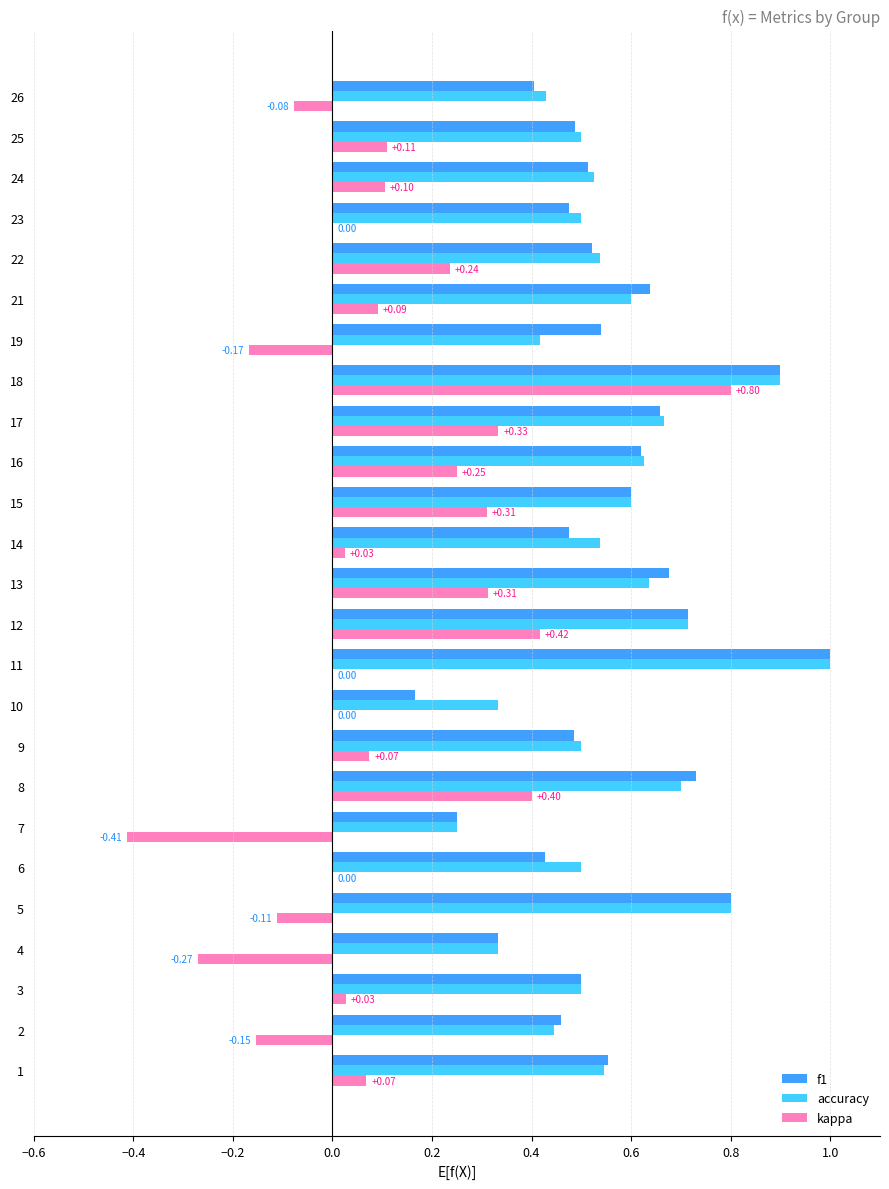

At which category is the sum across all series the highest?

18